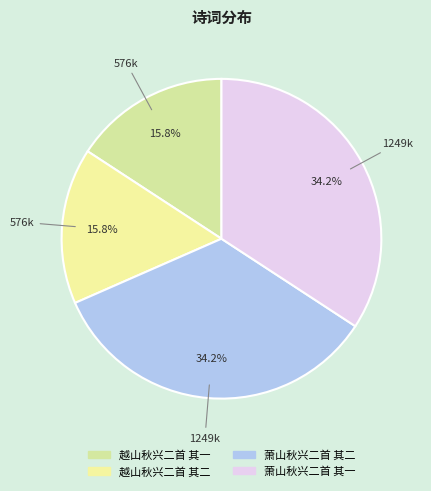

Which category has the biggest portion of the pie?

萧山秋兴二首 其二